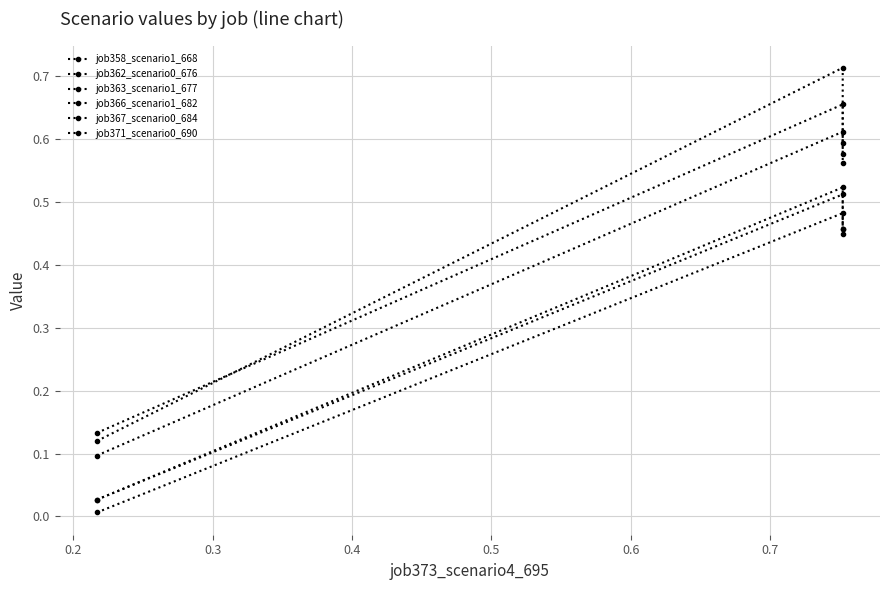

Which series has the largest total across all categories?

job363_scenario1_677